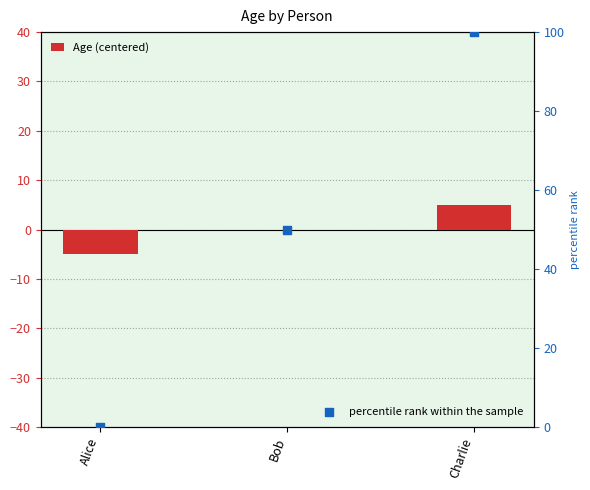

At which category is the sum across all series the highest?

Charlie